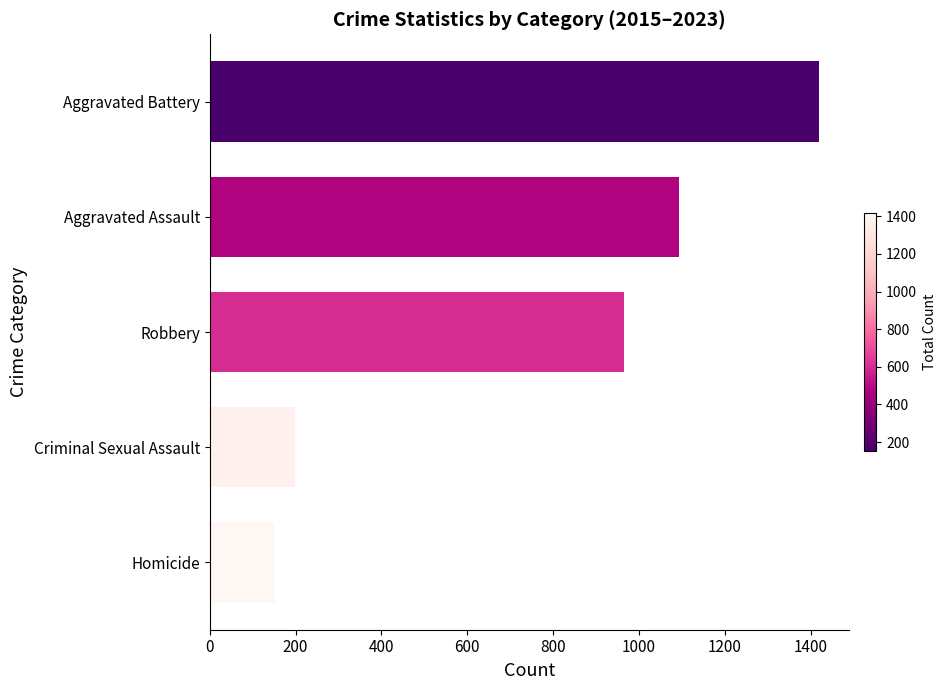

Which category has the highest value across all series?

Aggravated Battery